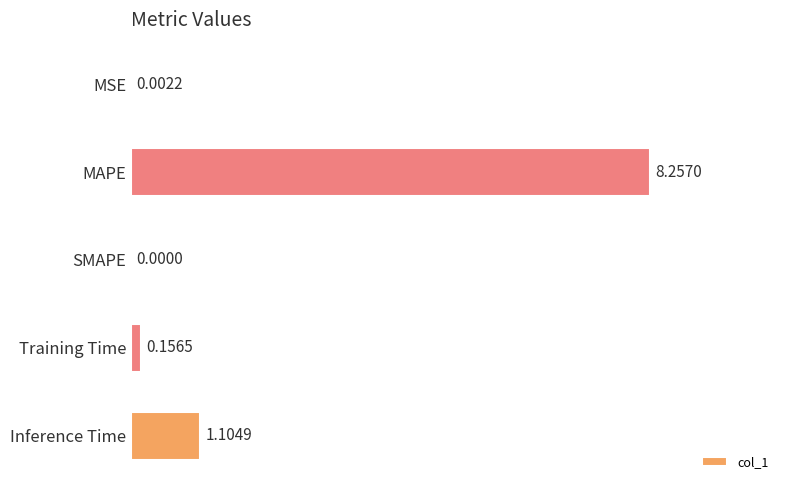

What is the sum of the values at Training Time and Inference Time?

1.3